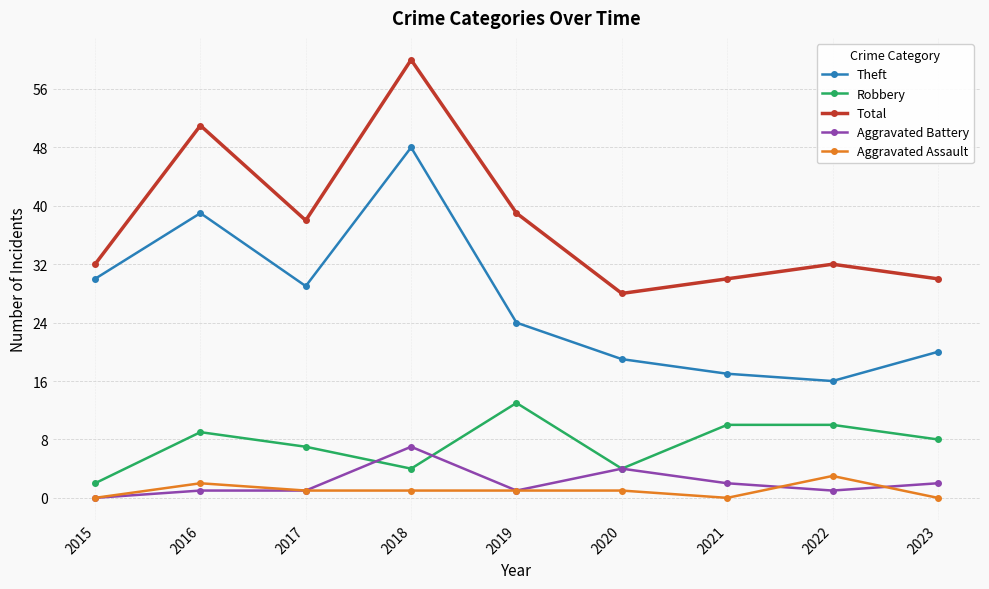

Rank the series by their maximum value, from highest to lowest.

Total, Theft, Robbery, Aggravated Battery, Aggravated Assault